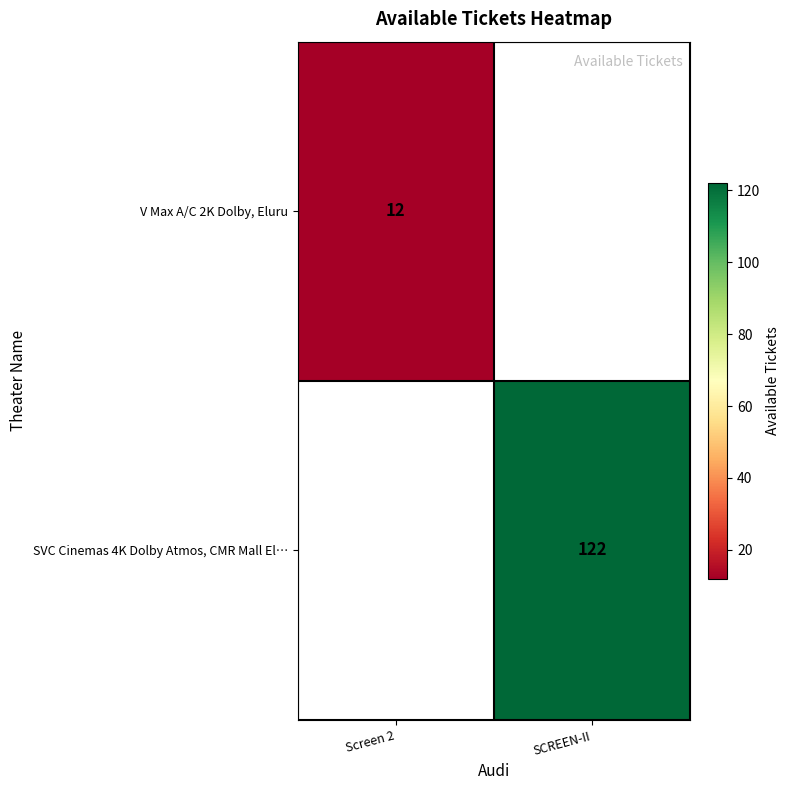

Is it true that V Max A/C 2K Dolby, Eluru equals 12 at Screen 2?

True